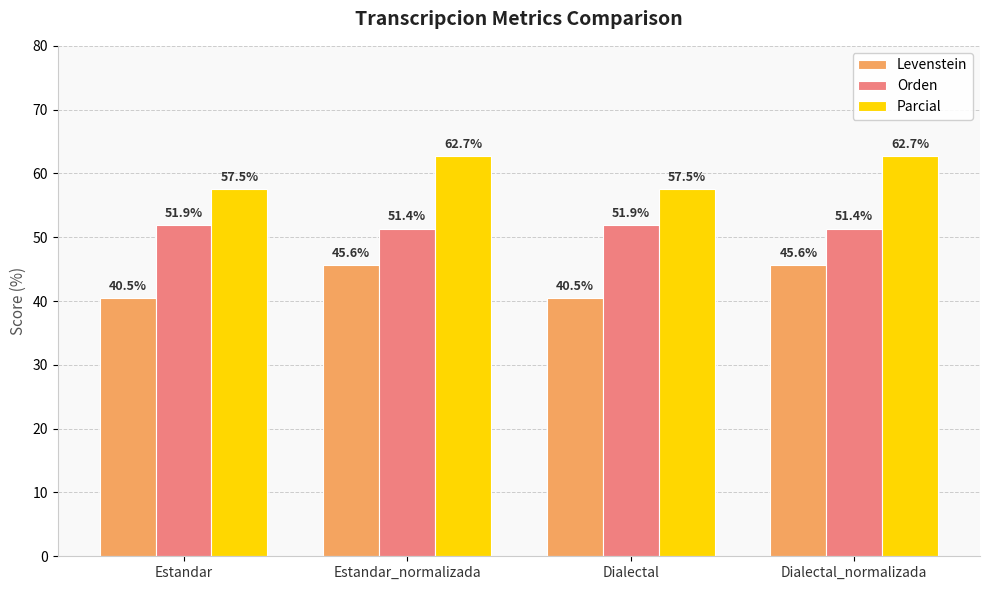

Rank the series by their maximum value, from lowest to highest.

Levenstein, Orden, Parcial